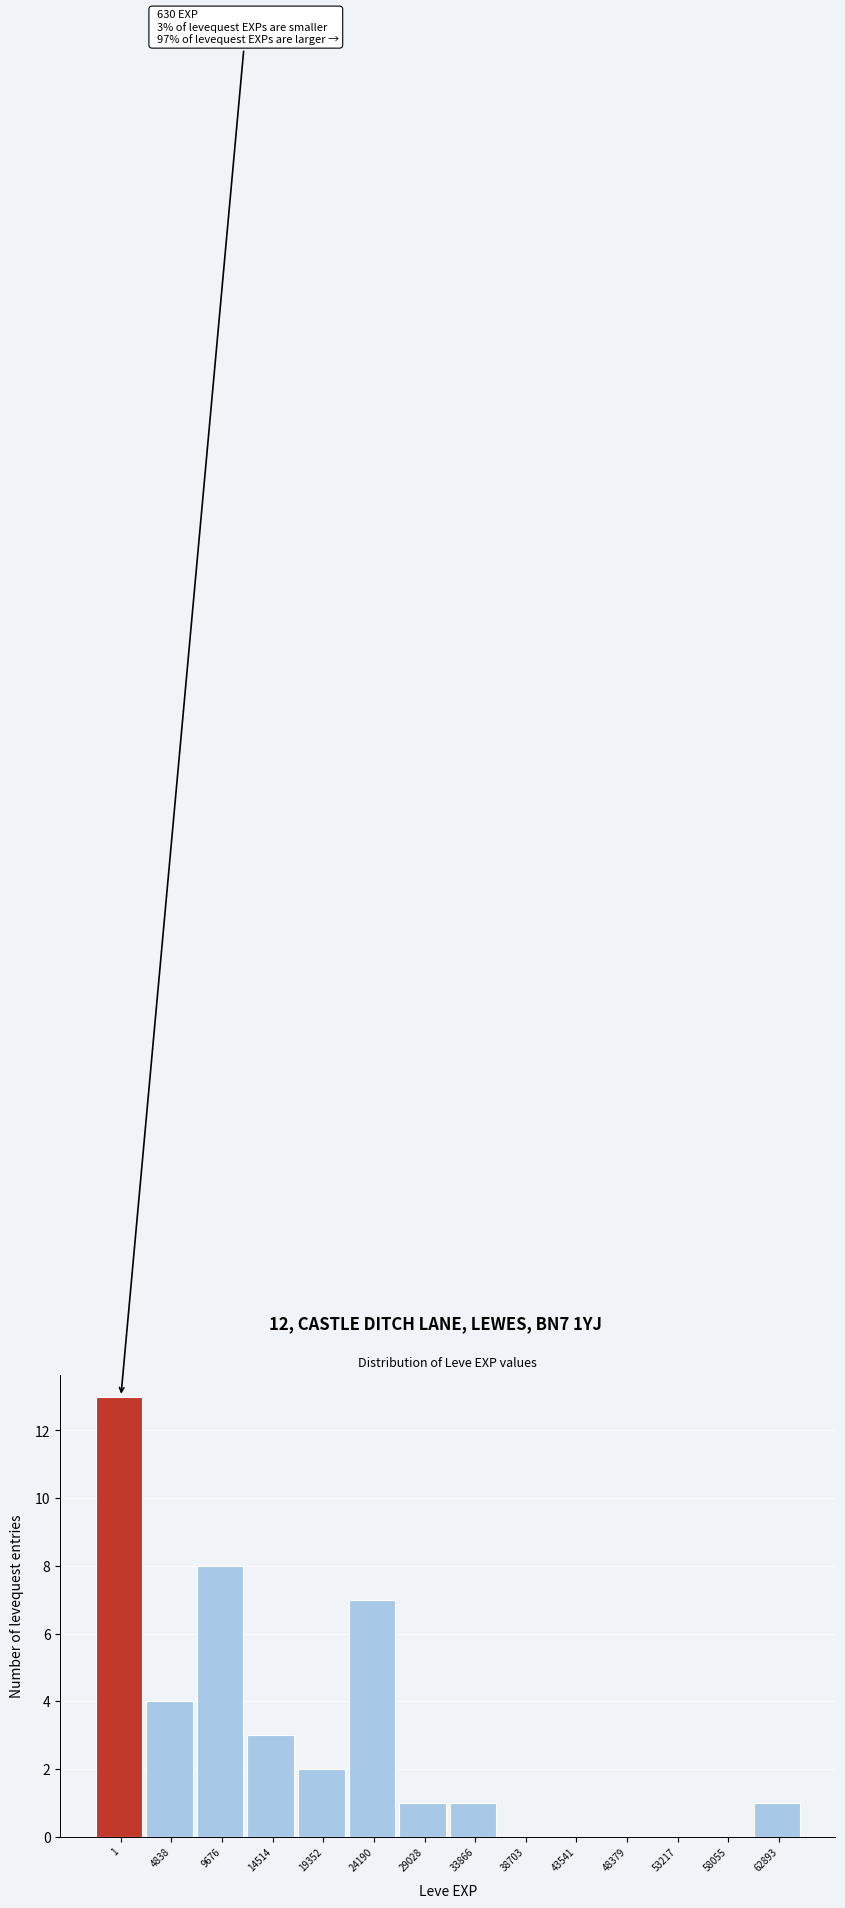

Reading left to right, list all the values displayed in this chart.

1=13	4838=4	9676=8	14514=3	19352=2	24190=7	29028=1	33866=1	38703=0	43541=0	48379=0	53217=0	58055=0	62893=1